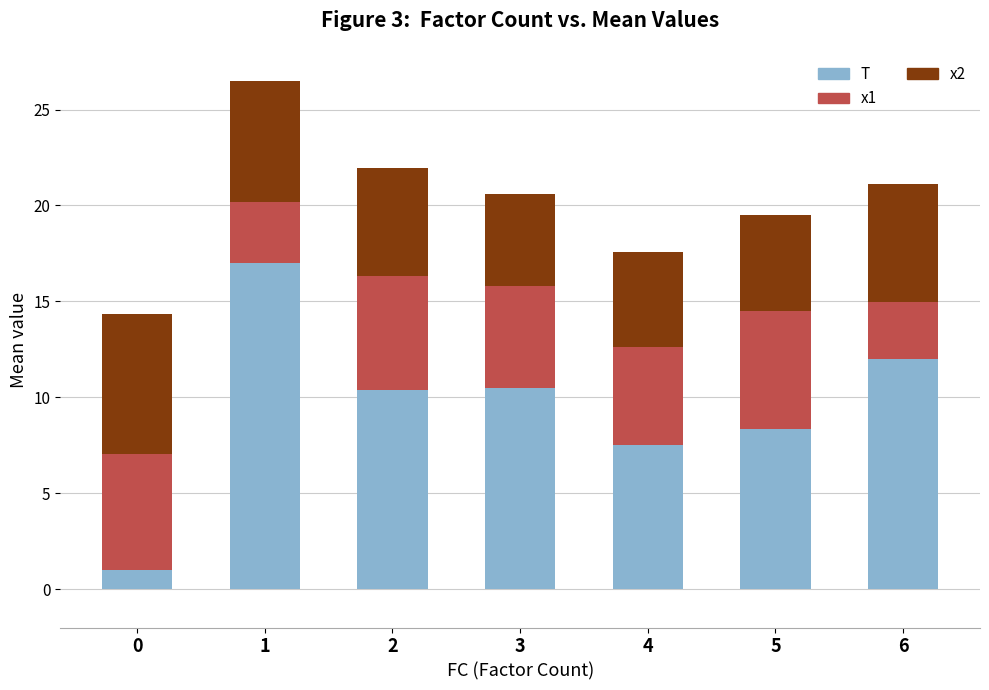

How many distinct data groups are displayed?

3